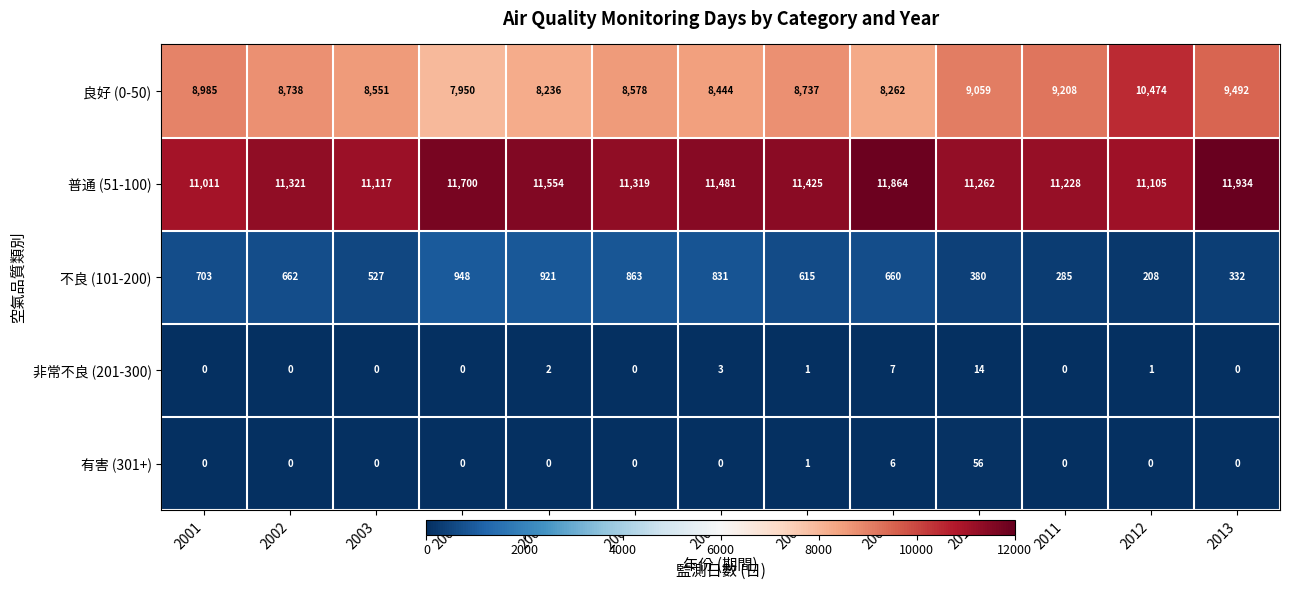

Where is 普通 (51-100) nearest to the value 11472?

2007